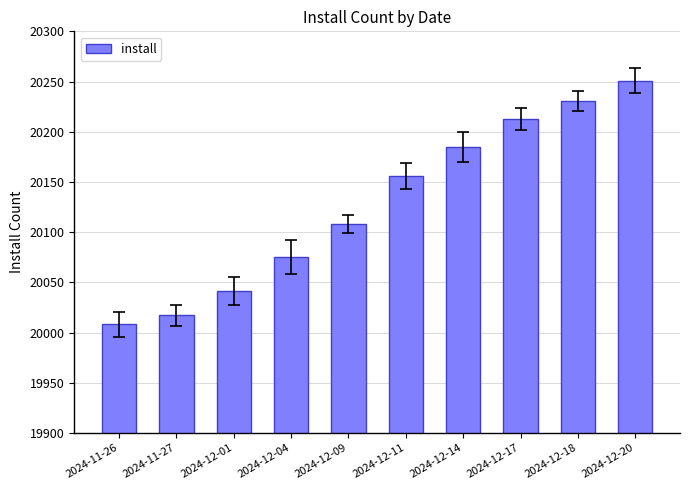

What is the approximate value at 2024-12-04, to the nearest 50?

20100